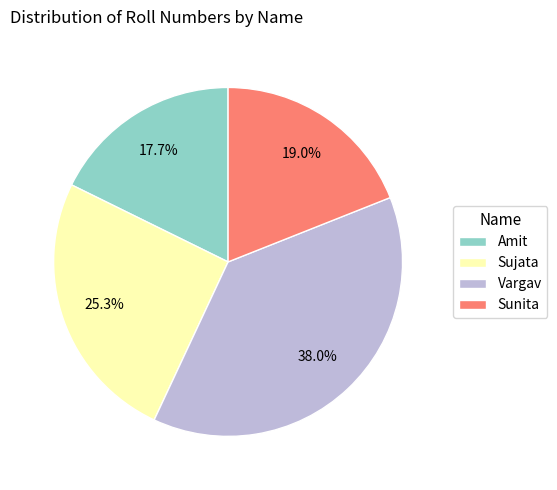

Does Amit represent more than half of the total?

No